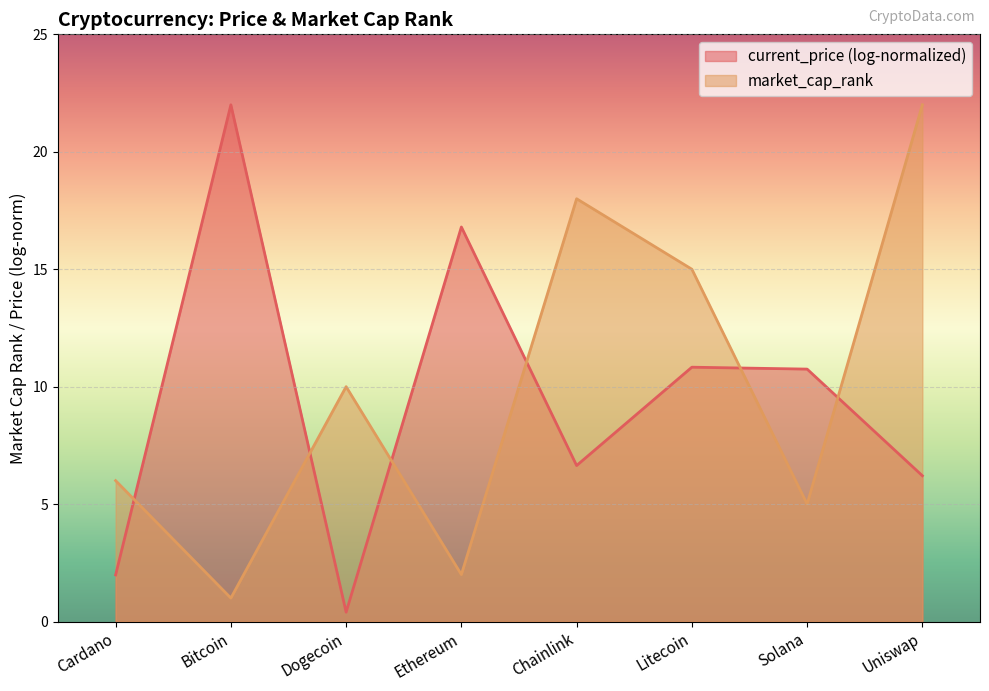

Reading left to right, what are all the values shown in this chart?

current_price (log-normalized): Cardano=2.0	Bitcoin=22.0	Dogecoin=0.4	Ethereum=16.8	Chainlink=6.6	Litecoin=10.8	Solana=10.7	Uniswap=6.2
market_cap_rank: Cardano=6.0	Bitcoin=1.0	Dogecoin=10.0	Ethereum=2.0	Chainlink=18.0	Litecoin=15.0	Solana=5.0	Uniswap=22.0